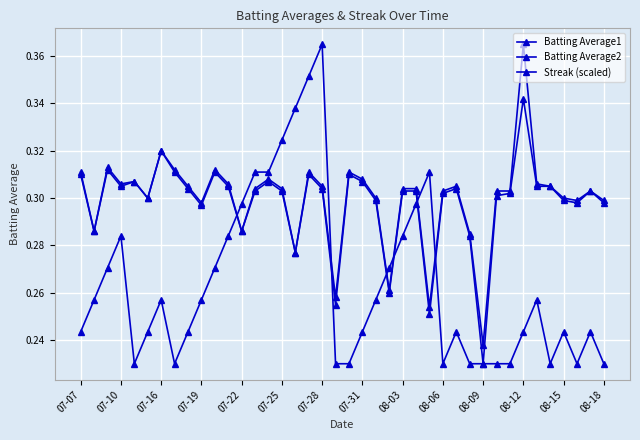

Is this an area chart (filled region under the line)?

No